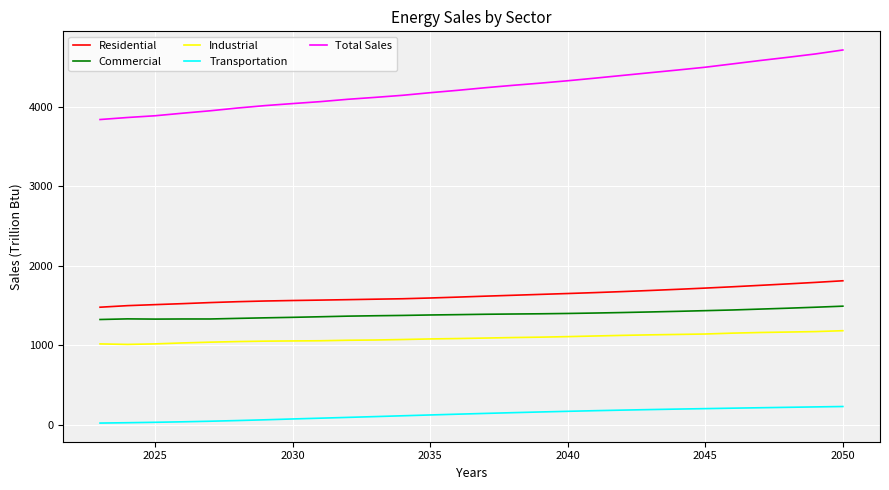

Which series has the largest range (max minus min)?

Total Sales